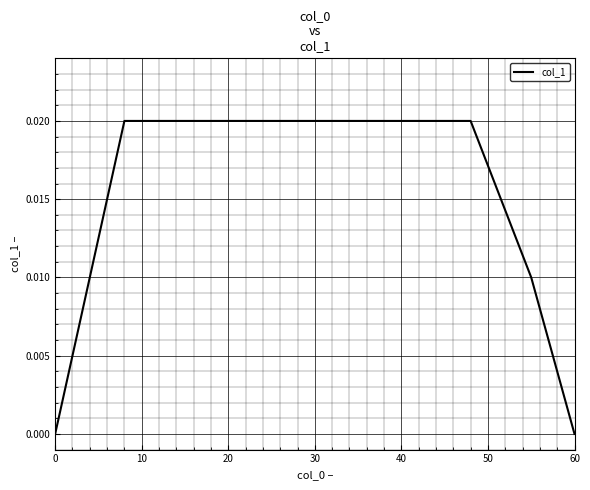

Does the chart have visible grid lines?

Yes